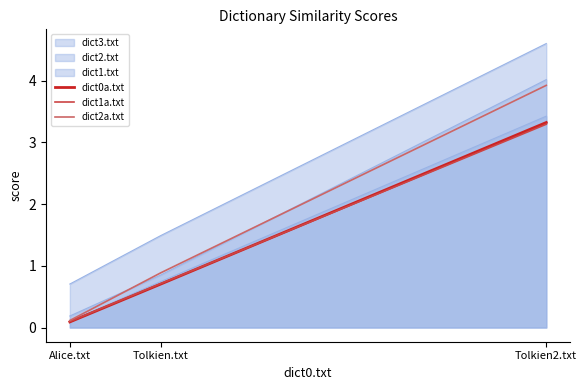

Reading left to right, list all the values displayed in this chart.

dict0a.txt: 0.1	0.7	3.3
dict1a.txt: 0.1	0.7	3.3
dict2a.txt: 0.1	0.9	3.9